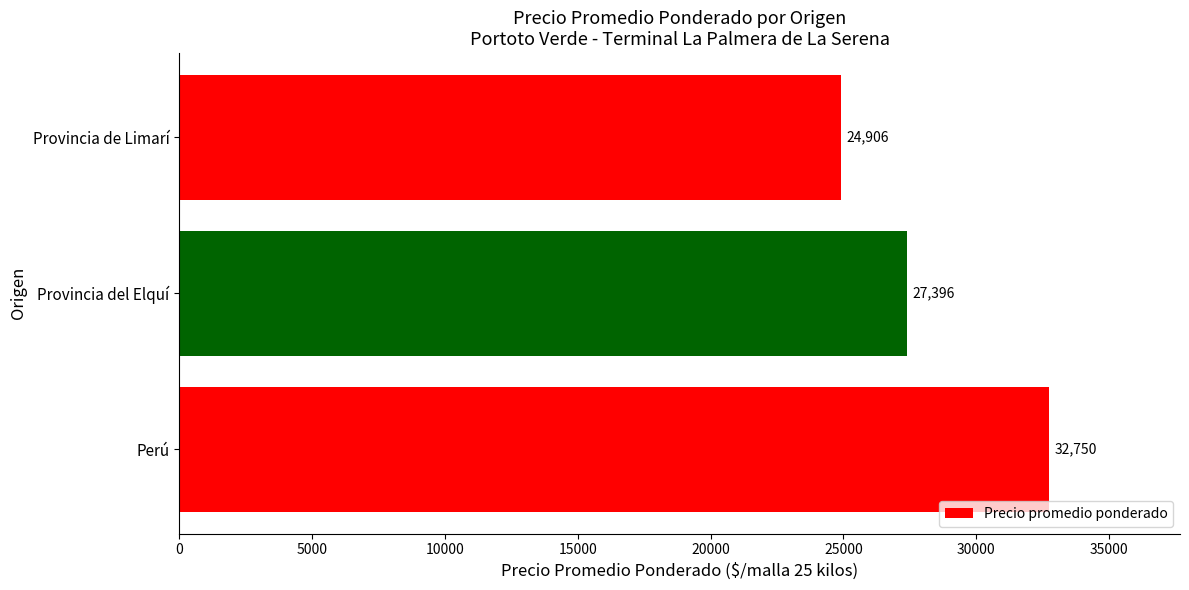

Count the values in the range 24906 to 32750.

3